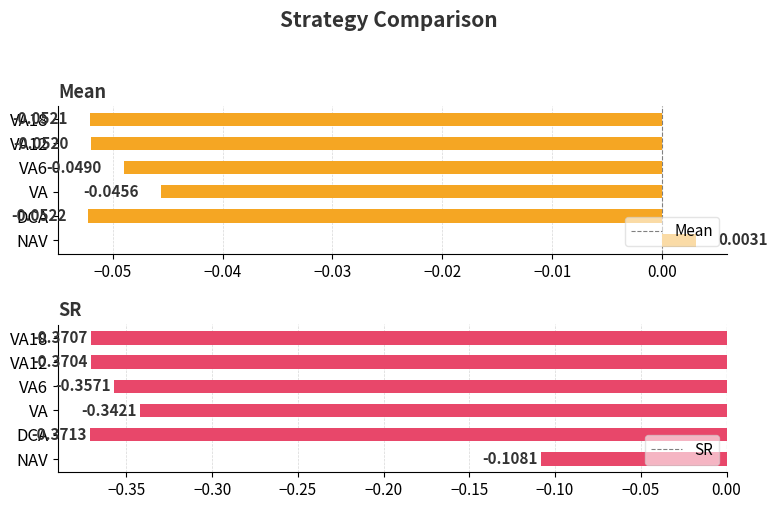

Reading left to right, transcribe all the data shown in this chart.

Mean: 0.0	-0.1	-0.0	-0.0	-0.1	-0.1
SR: -0.1	-0.4	-0.3	-0.4	-0.4	-0.4